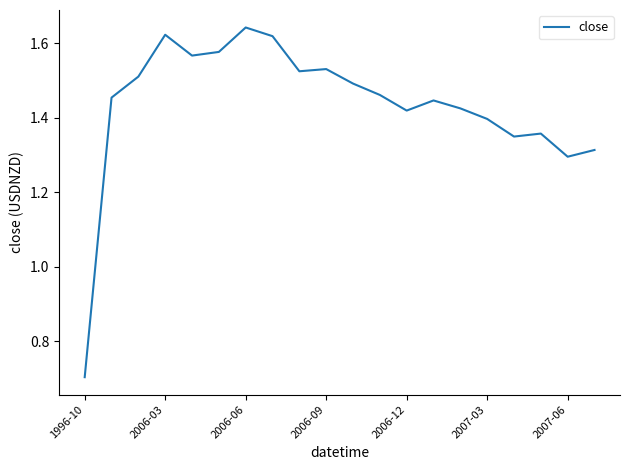

What is the difference between the maximum and minimum values?

0.9